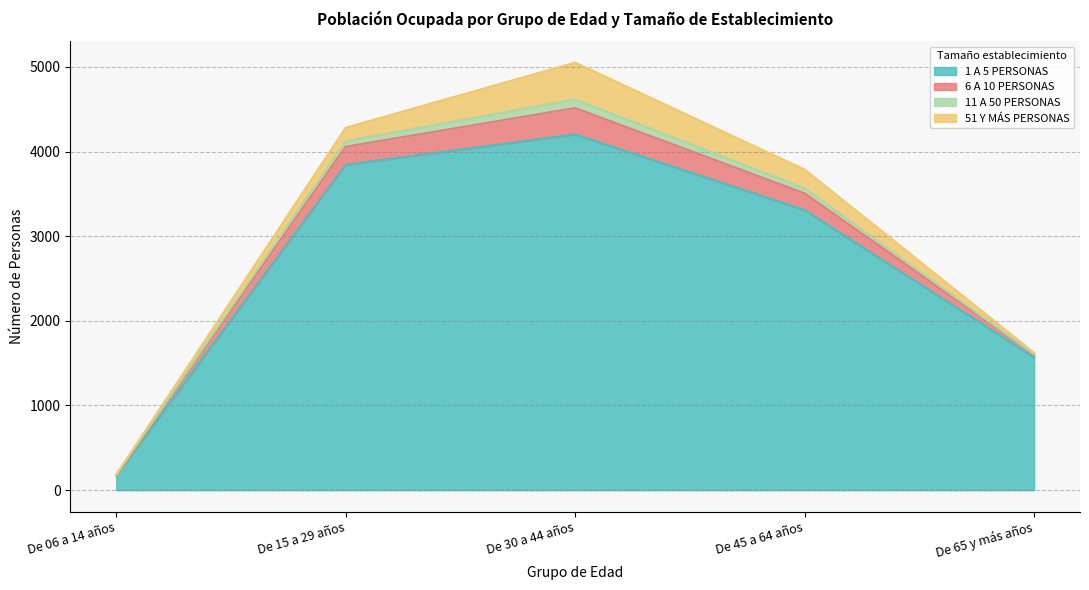

True or false: 51 Y MÁS PERSONAS has a value of 634 at De 30 a 44 años.

False